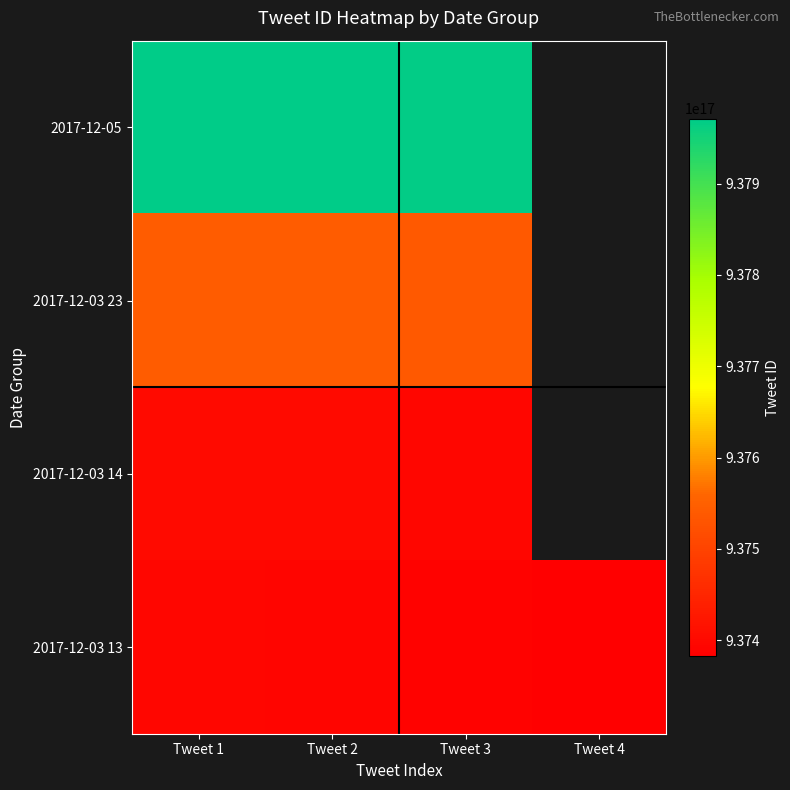

Which series has the largest total across all categories?

2017-12-03 13